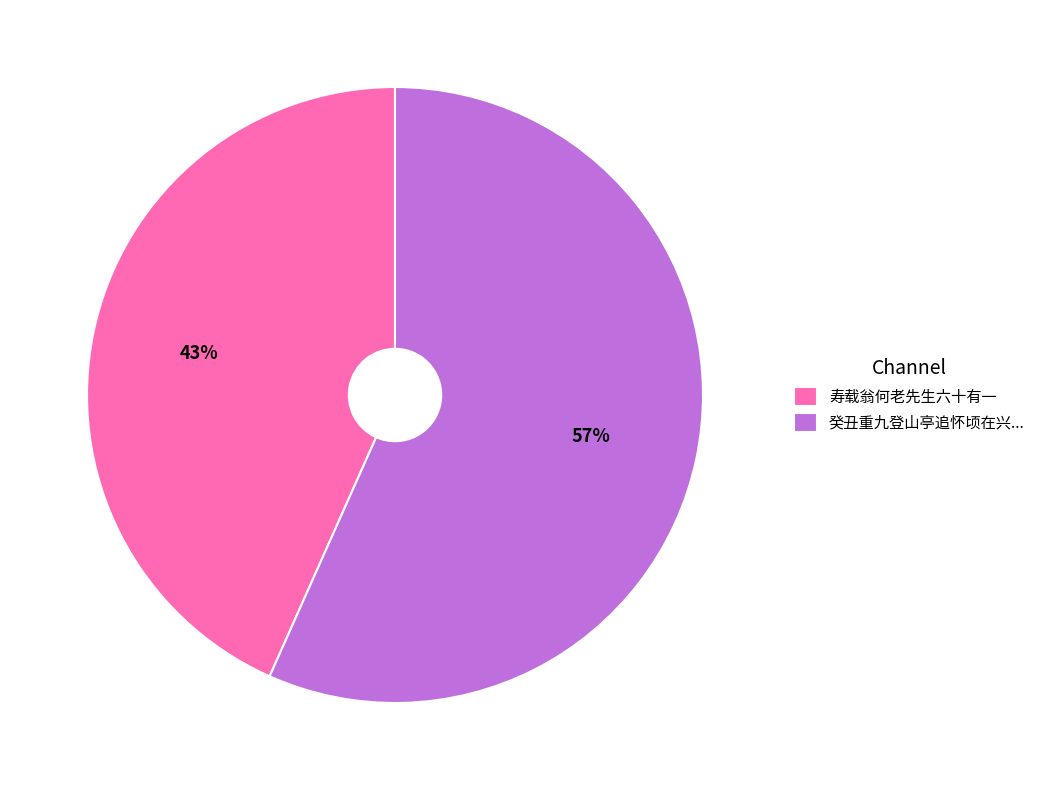

Rank the categories by value from highest to lowest.

癸丑重九登山亭追怀顷在兴..., 寿载翁何老先生六十有一